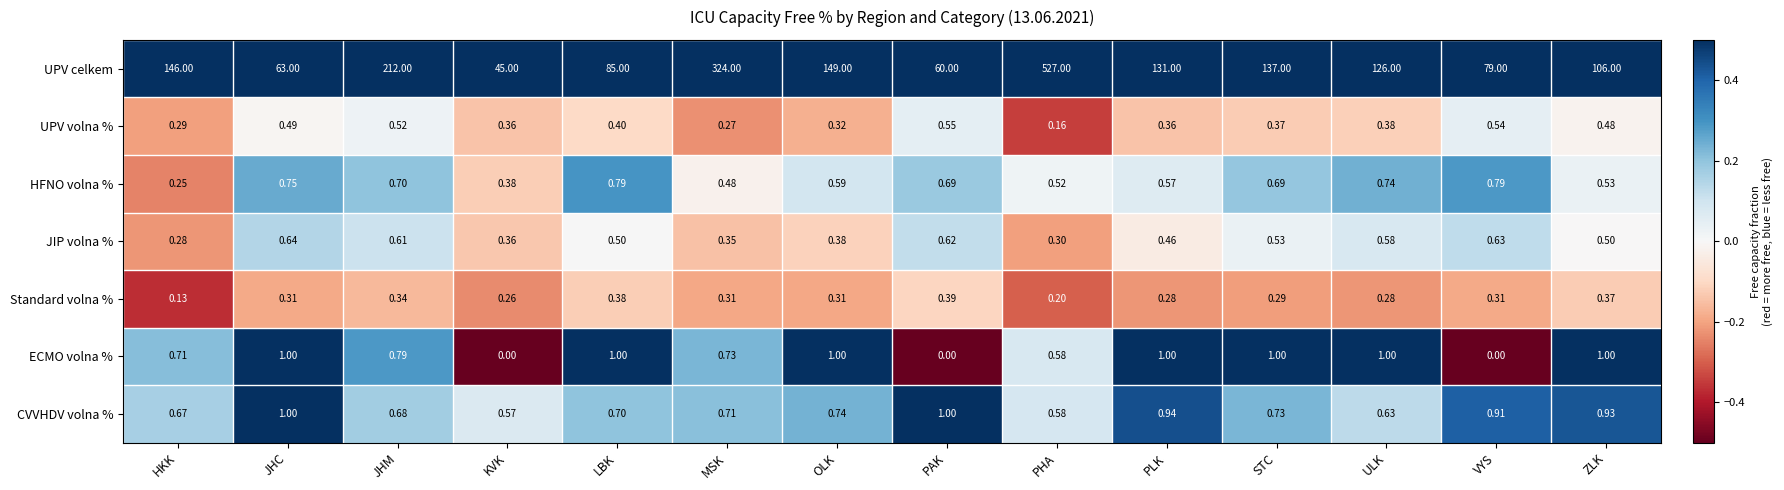

Rank the categories by UPV celkem value from highest to lowest.

PHA, MSK, JHM, OLK, HKK, STC, PLK, ULK, ZLK, LBK, VYS, JHC, PAK, KVK